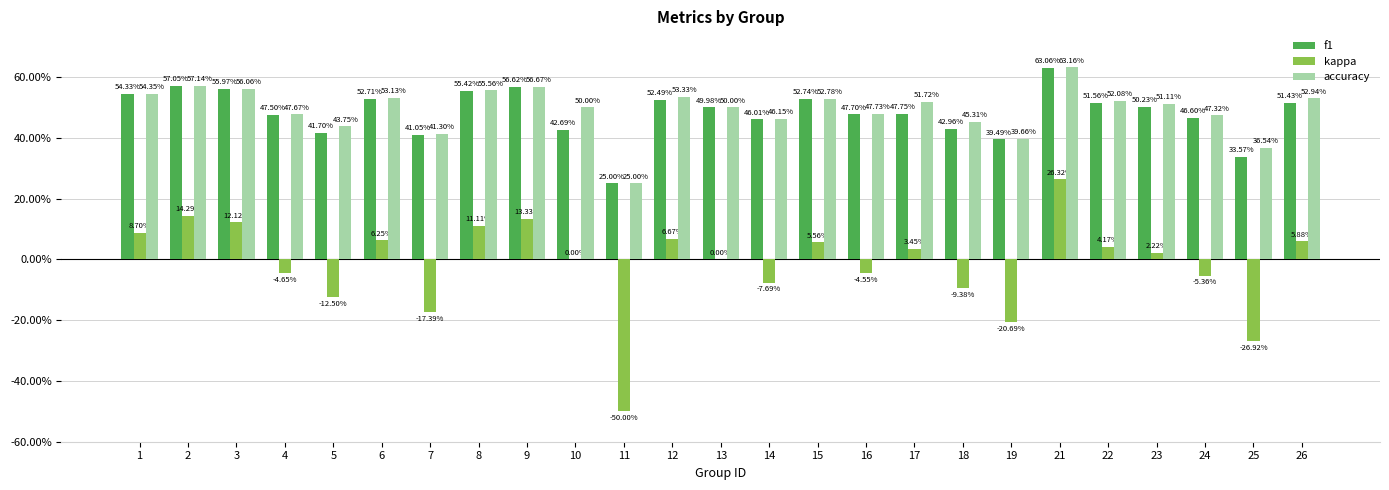

What are all the series names shown in the legend?

f1, kappa, accuracy